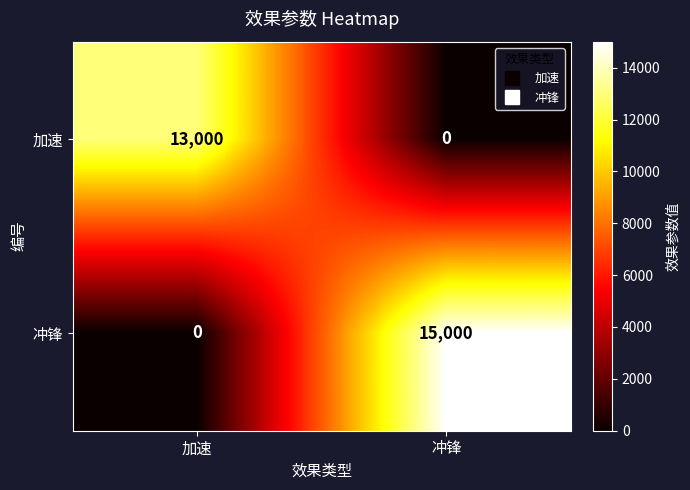

Where is 冲锋 nearest to the value 7500?

加速